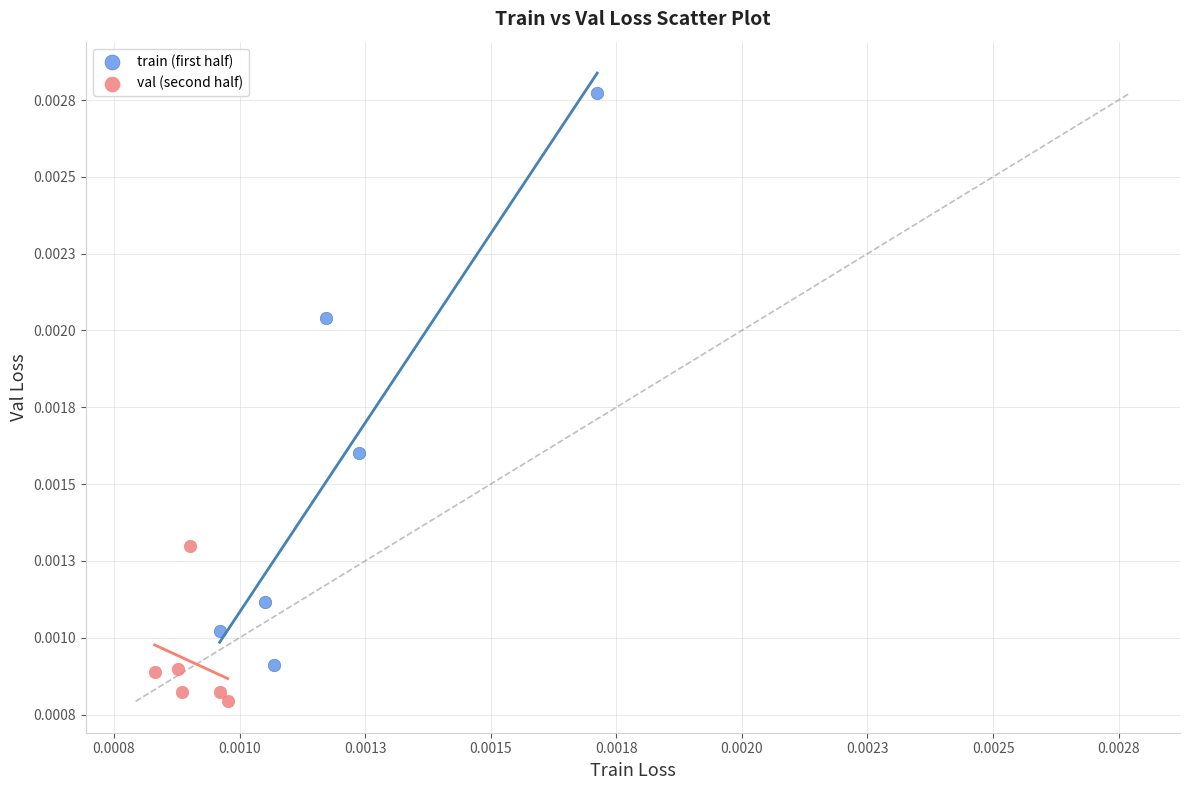

What are all the series names shown in the legend?

train (first half), val (second half)